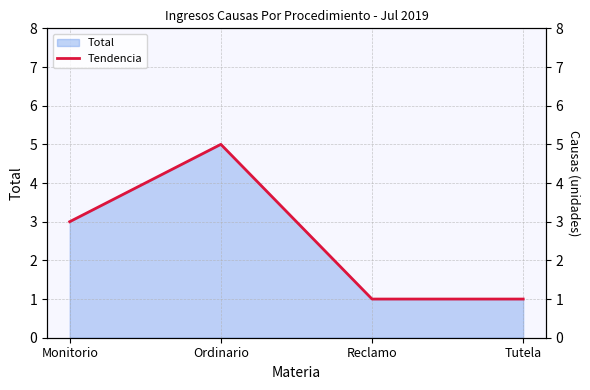

The value at Monitorio is 4. True or false?

False